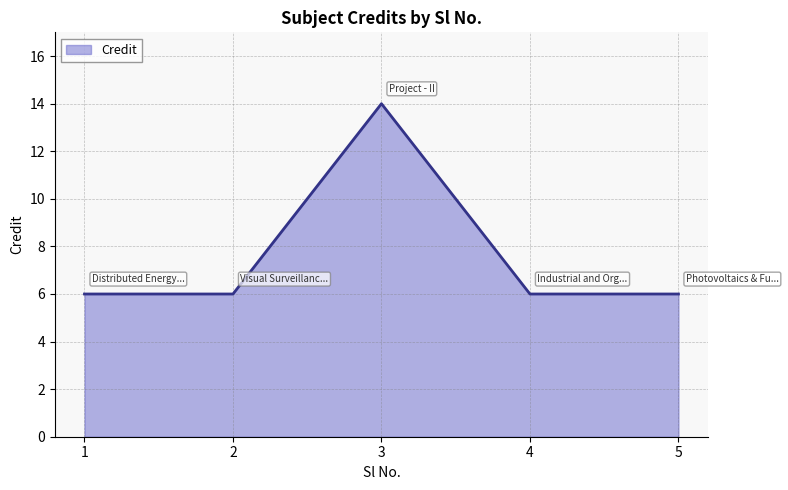

Approximately how many times larger is the value at 4 compared to 5?

1.0